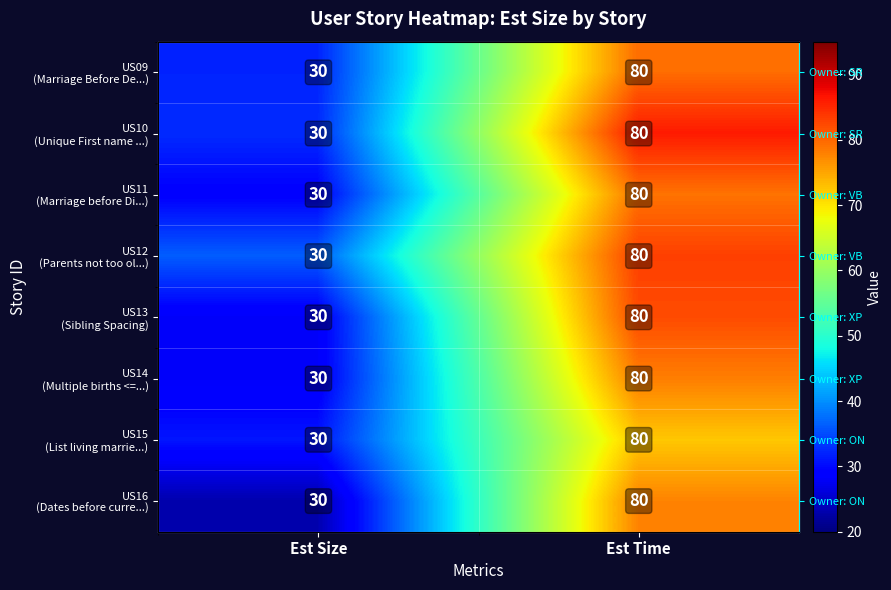

Count the number of categories in the chart.

2